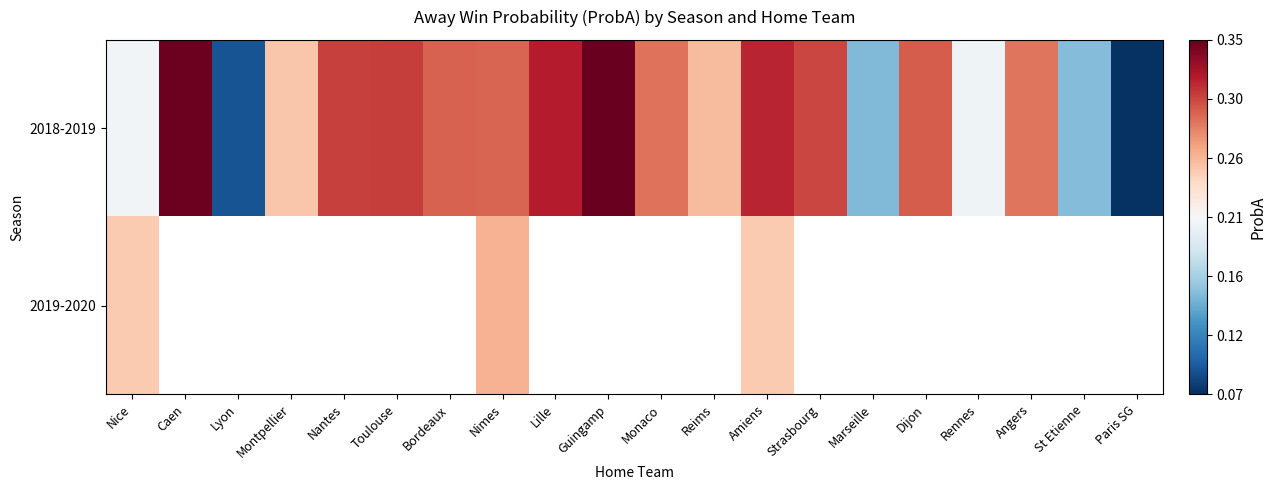

What is the sum of all 2018-2019 values?

5.1